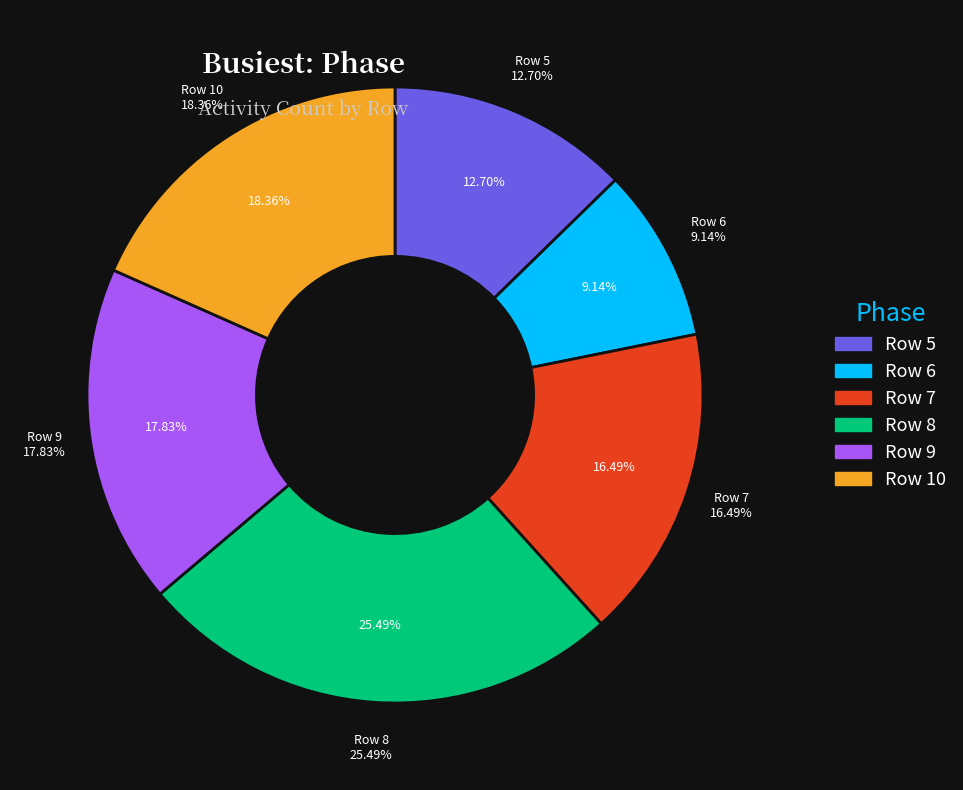

Is there any slice that represents more than half of the pie?

No